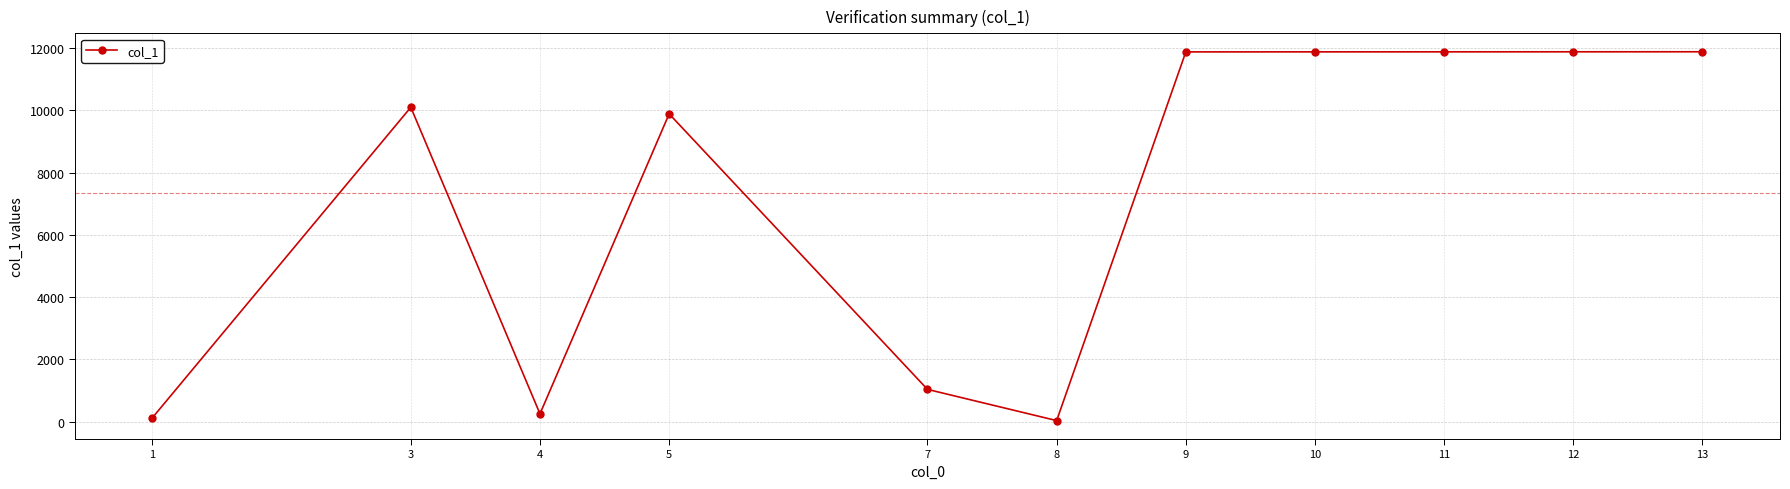

What is the approximate value at 13, to the nearest 100?

11900